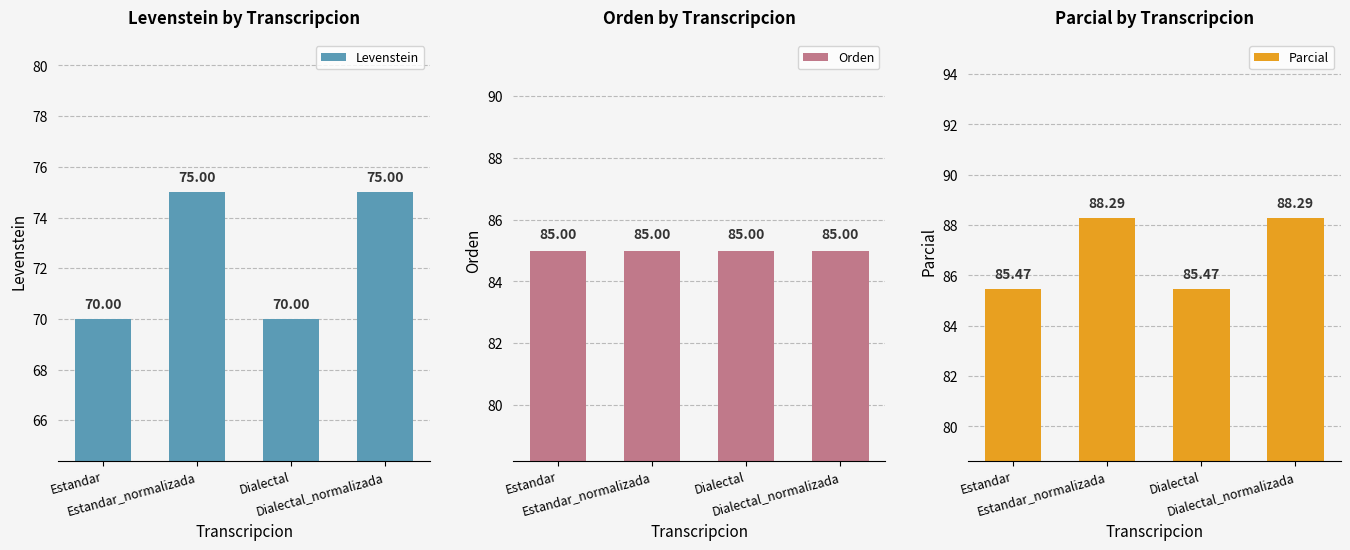

What is the label of the 1st bar from the right?

Dialectal_normalizada